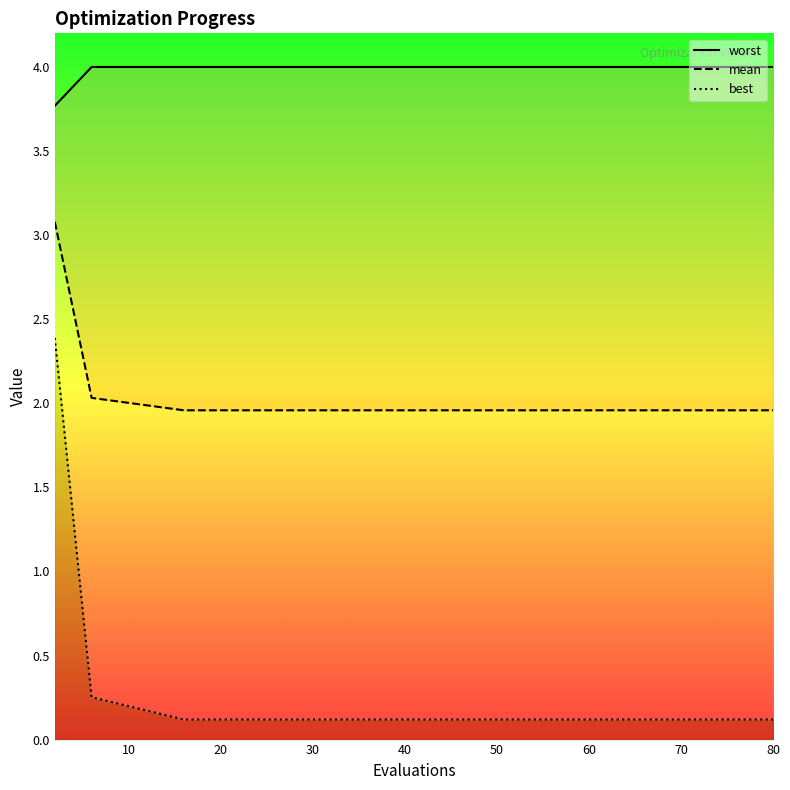

What is the lowest value of the mean series?

2.0